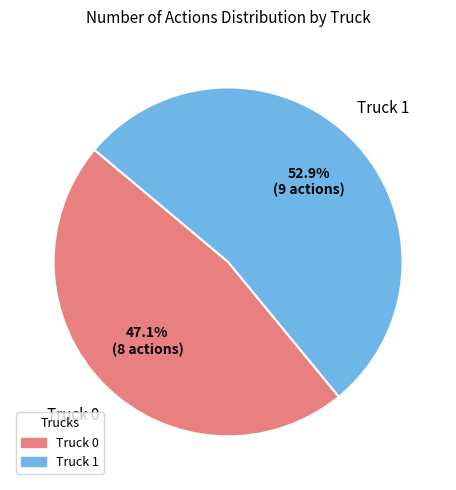

What is the ratio of the value at Truck 1 to the value at Truck 0?

1.1